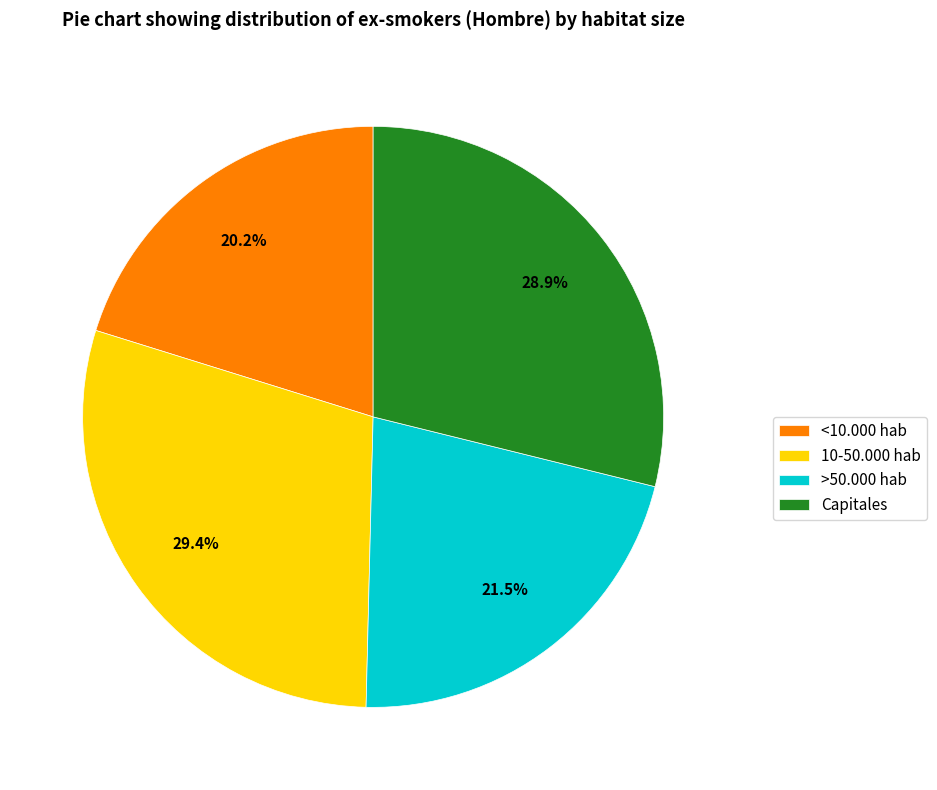

Which slice is the smallest?

<10.000 hab